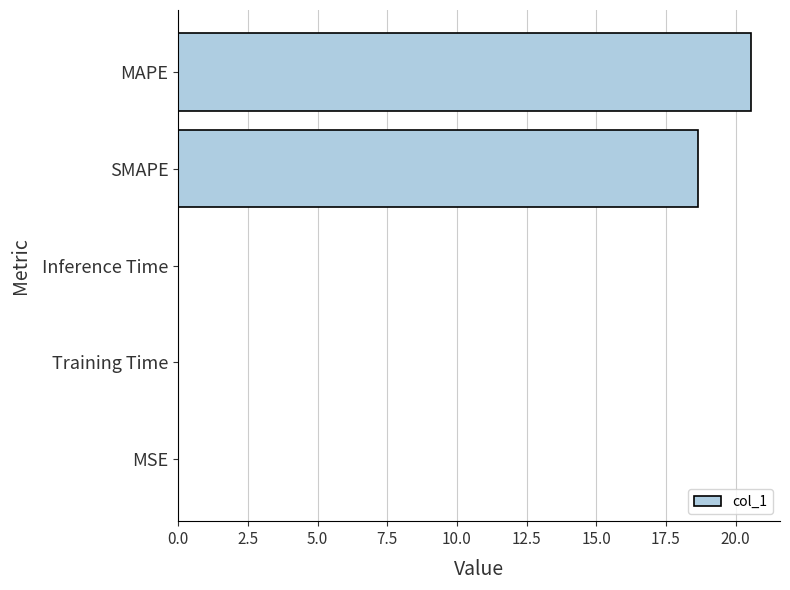

Between SMAPE and Training Time, which is larger?

SMAPE